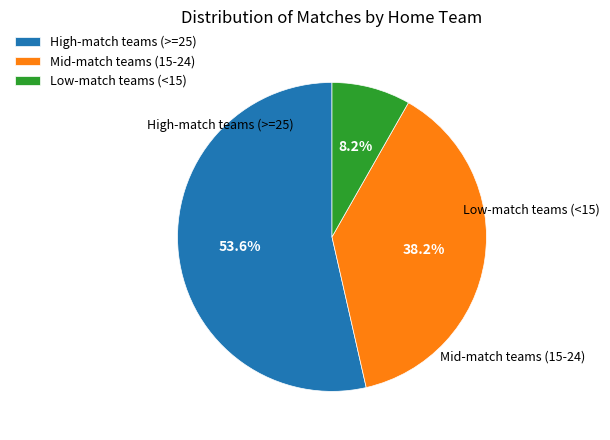

Rank the categories by value from lowest to highest.

Low-match teams (<15), Mid-match teams (15-24), High-match teams (>=25)